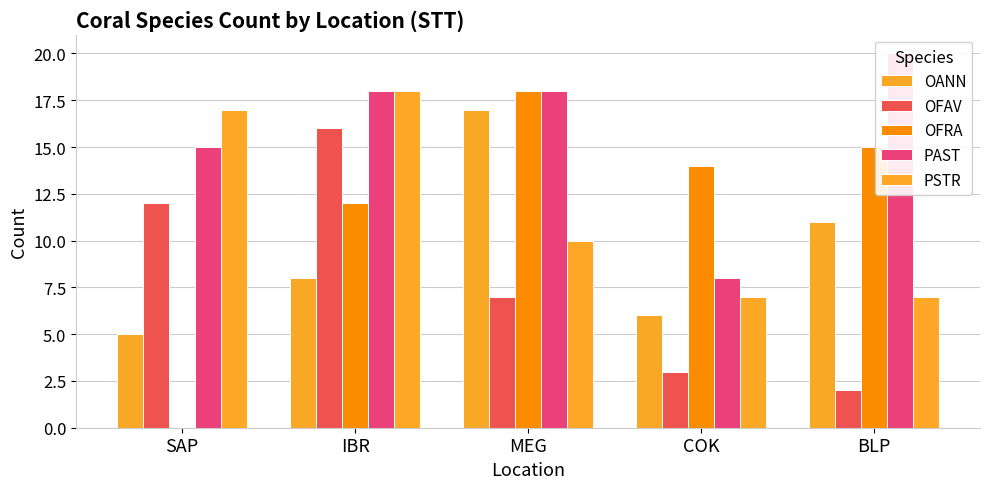

Does the chart contain stacked bars?

No